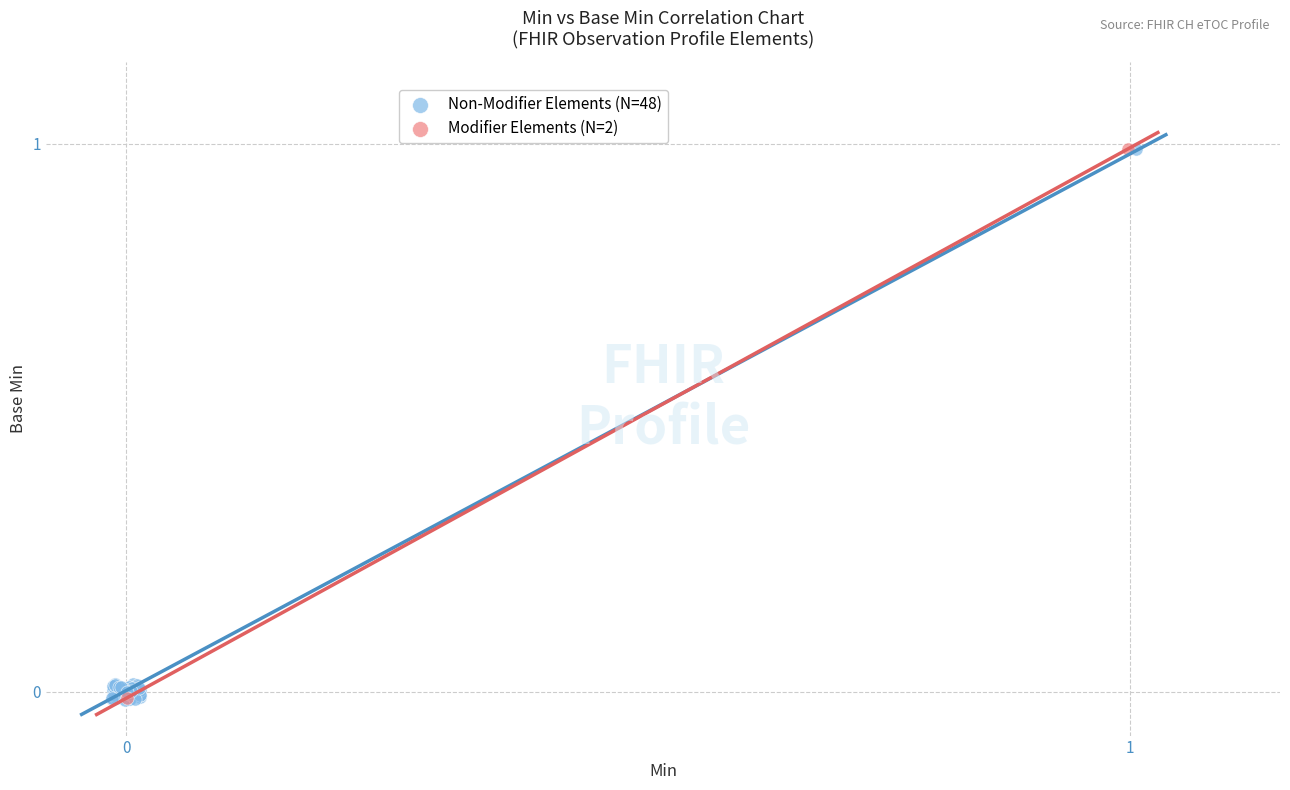

What are all the series names shown in the legend?

Non-Modifier Elements (N=48), Modifier Elements (N=2)